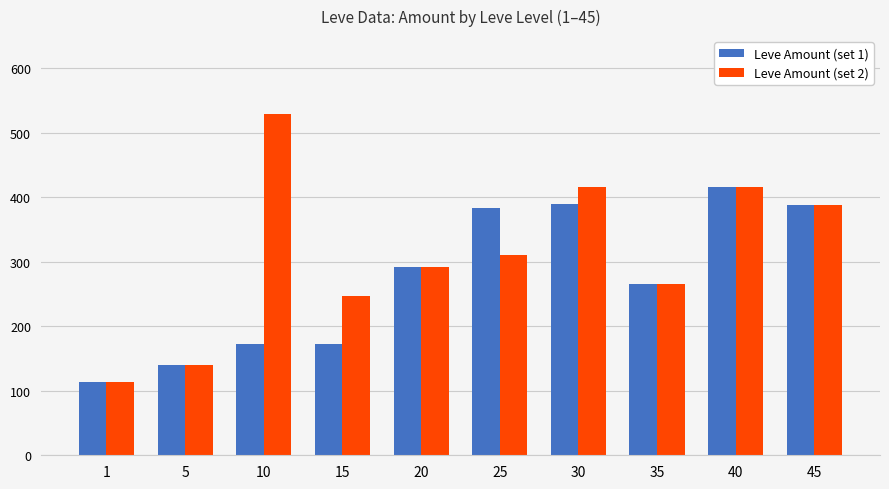

Which series has the largest range (max minus min)?

Leve Amount (set 2)